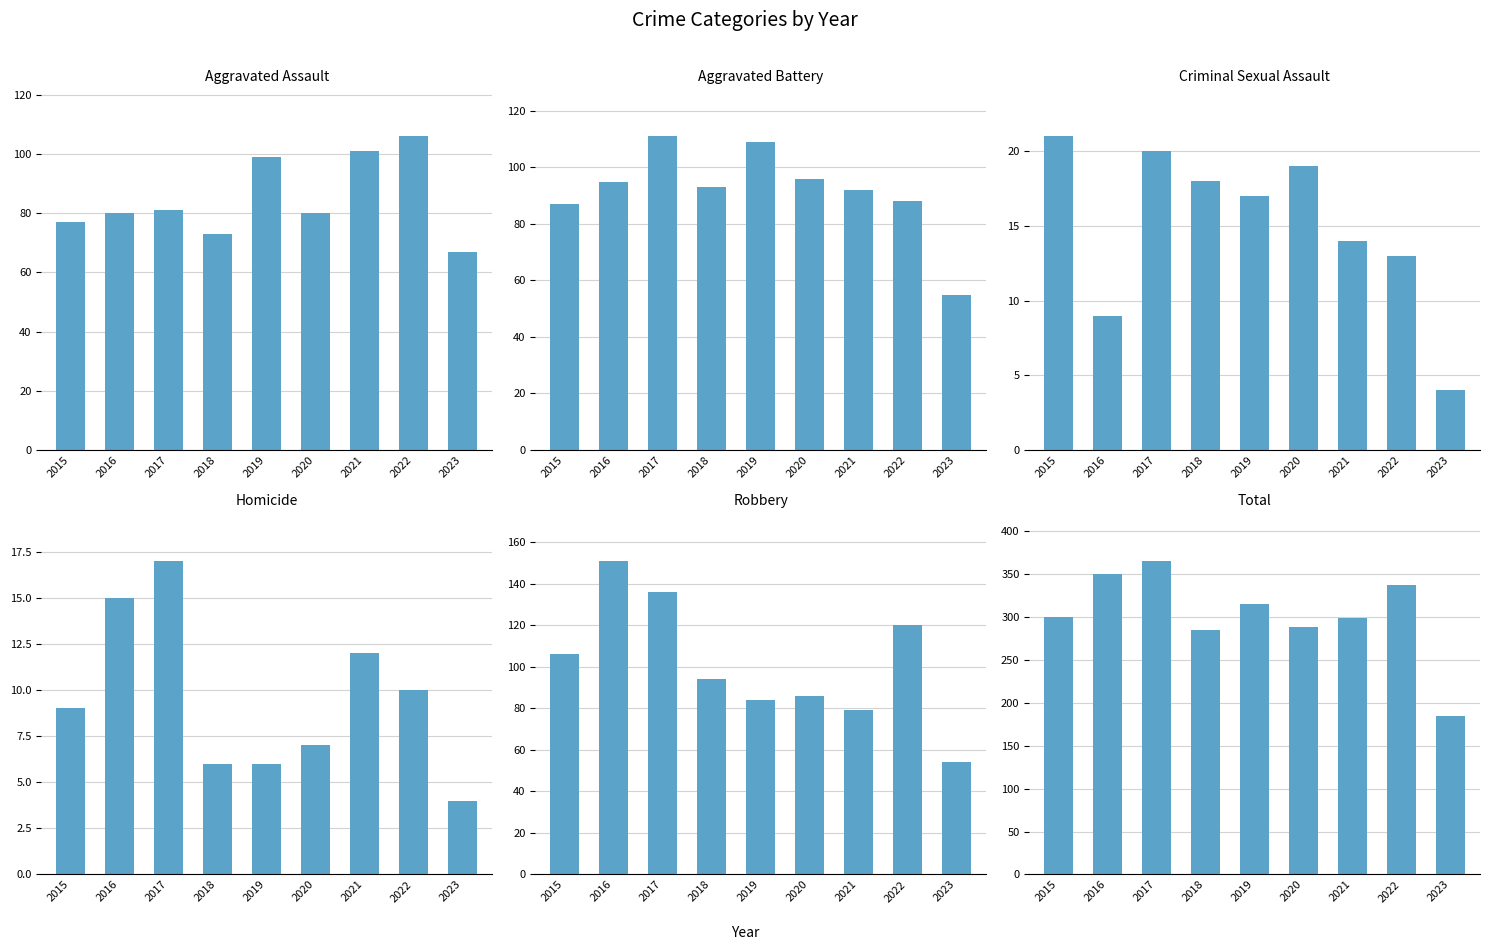

The value of Homicide at 2021 is 12. True or false?

True